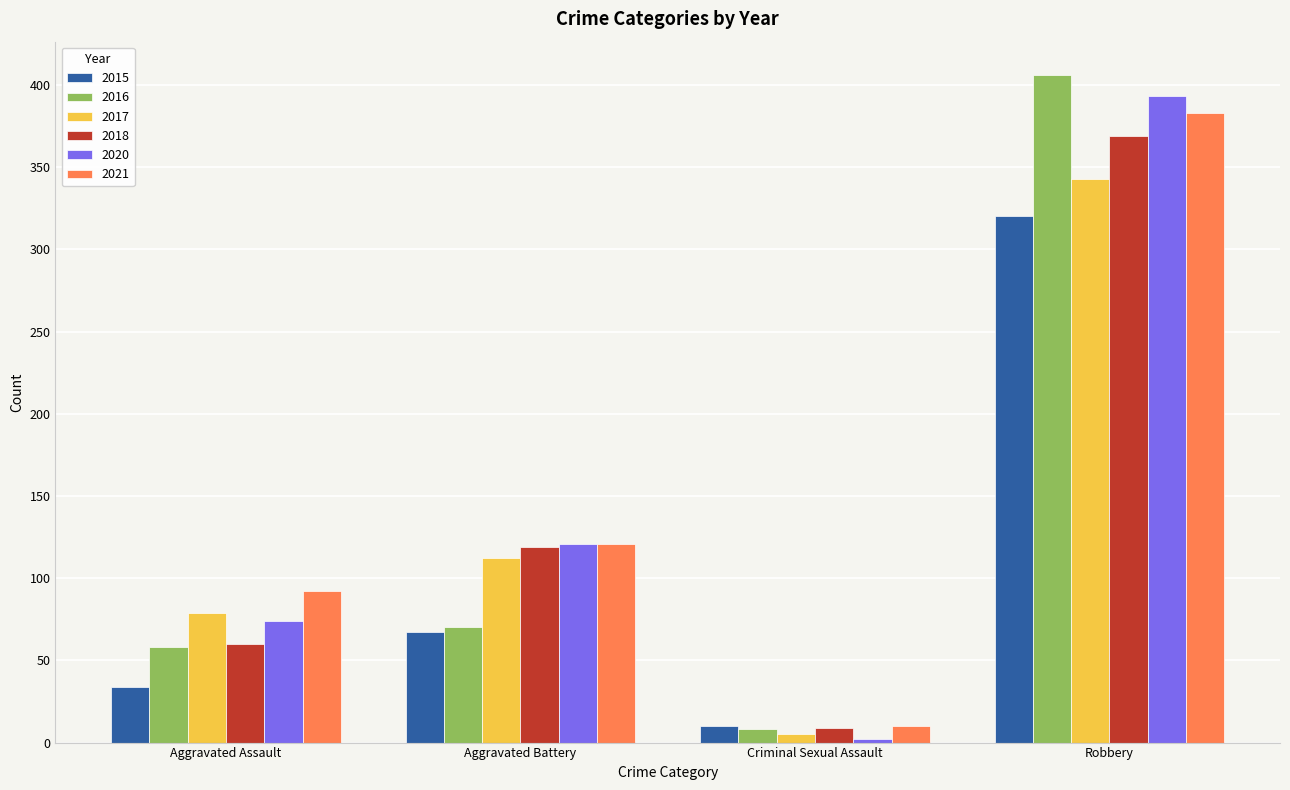

Rank the categories by 2020 value from highest to lowest.

Robbery, Aggravated Battery, Aggravated Assault, Criminal Sexual Assault